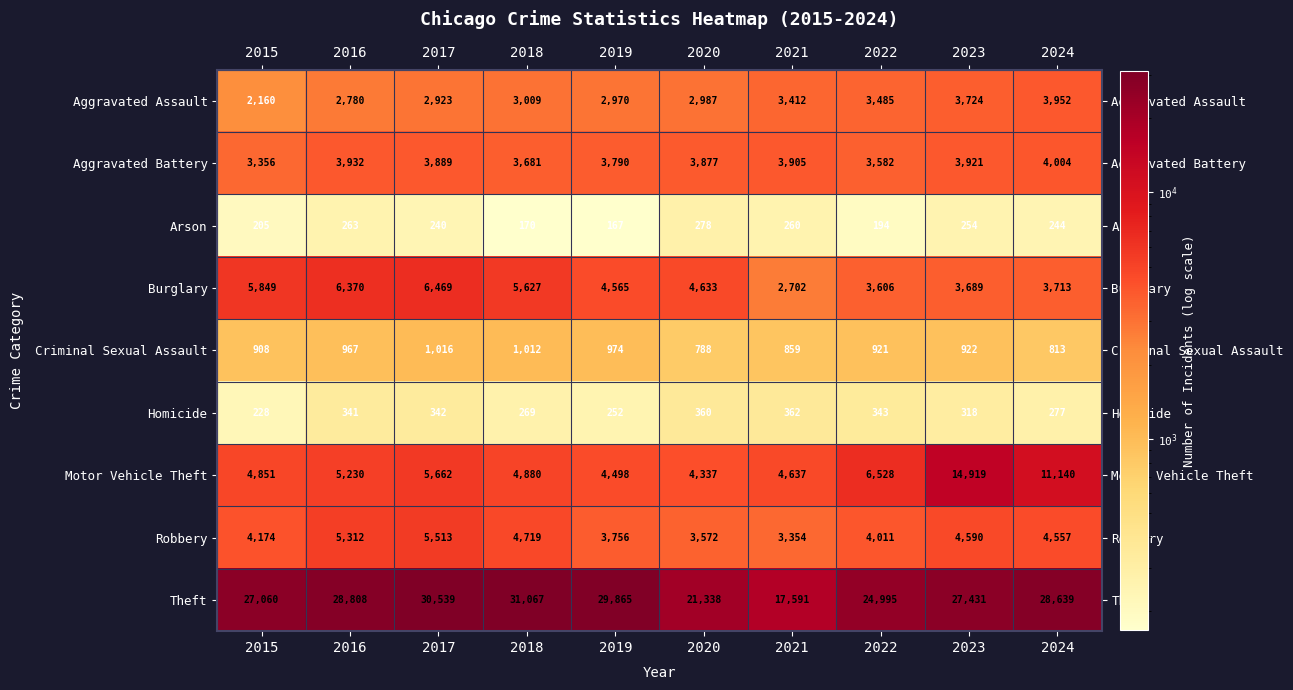

What is the spread (max minus min) of values at 2018?

30897